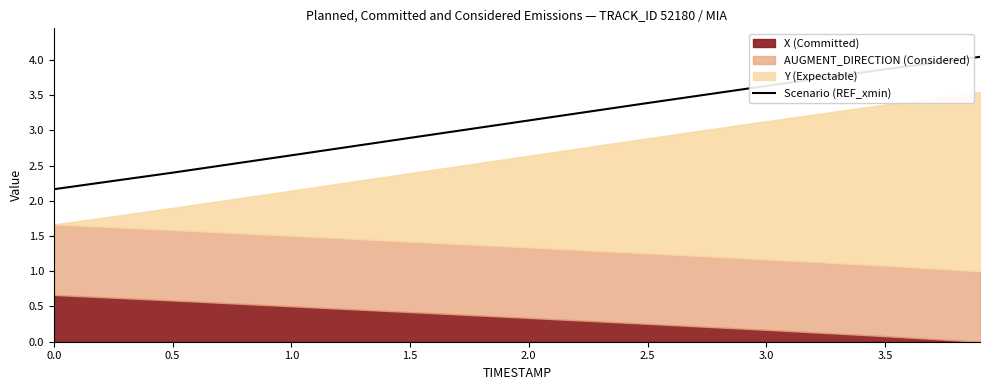

Where does the Scenario (REF_xmin) series first go above 3?

2.0